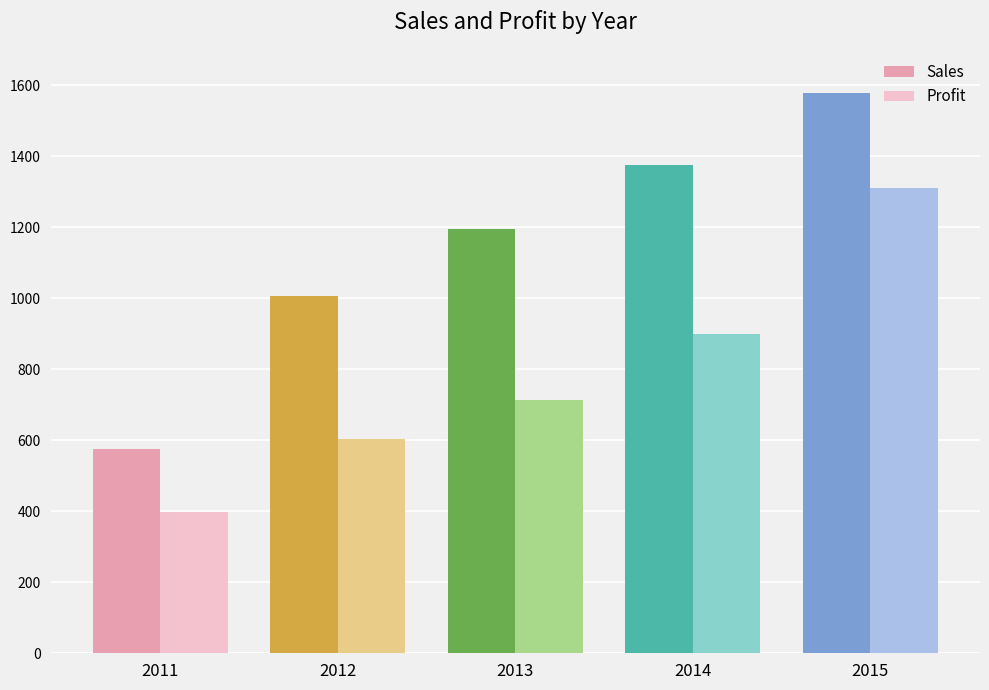

The value of Profit at 2013 is 942. True or false?

False